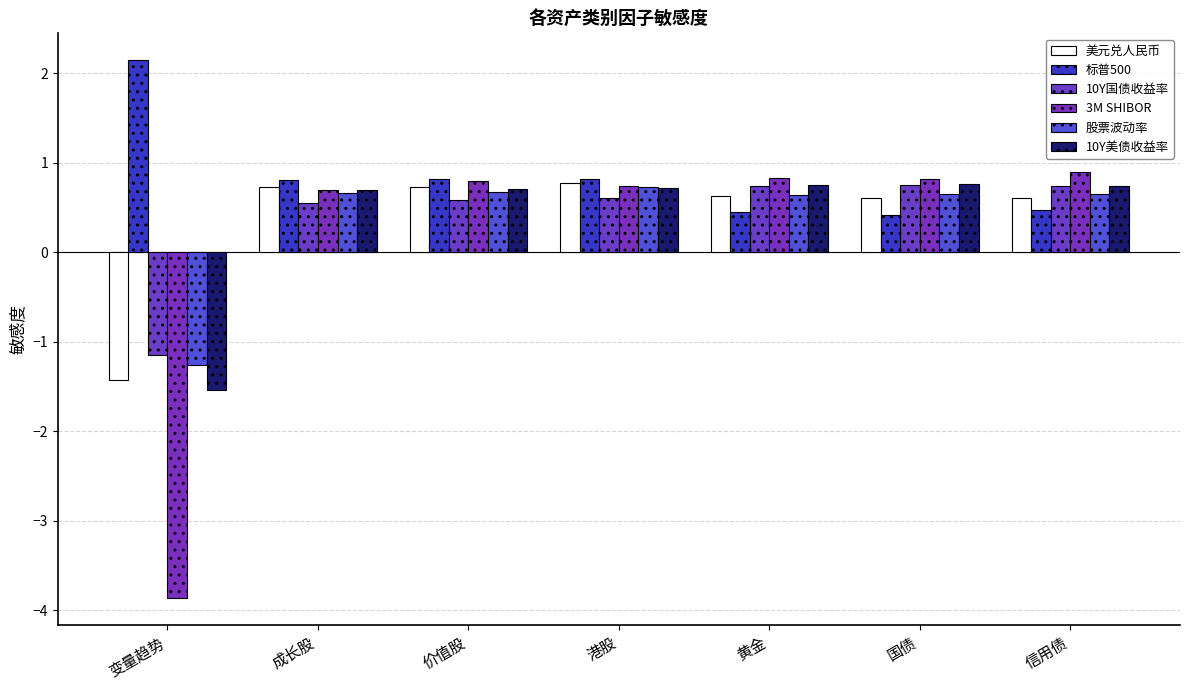

What is the difference between the maximum and minimum values in the 10Y国债收益率 series?

1.9